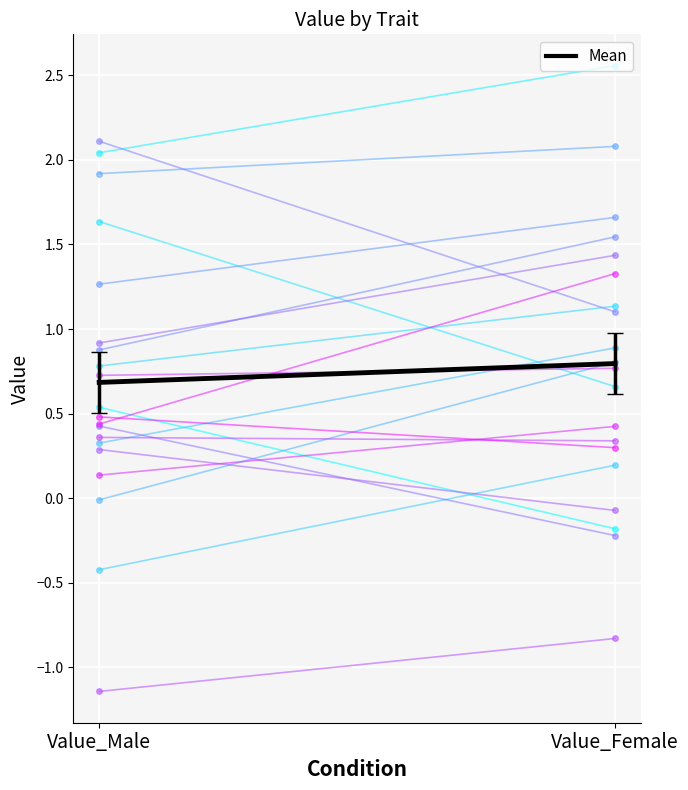

Reading right to left, what are all the values shown in this chart?

Value_Female=0.8	Value_Male=0.7